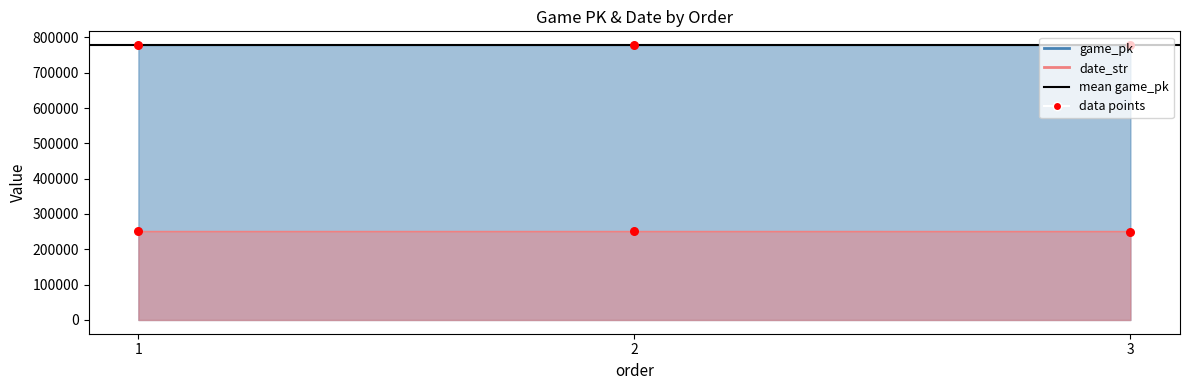

What are all the series names shown in the legend?

game_pk, date_str